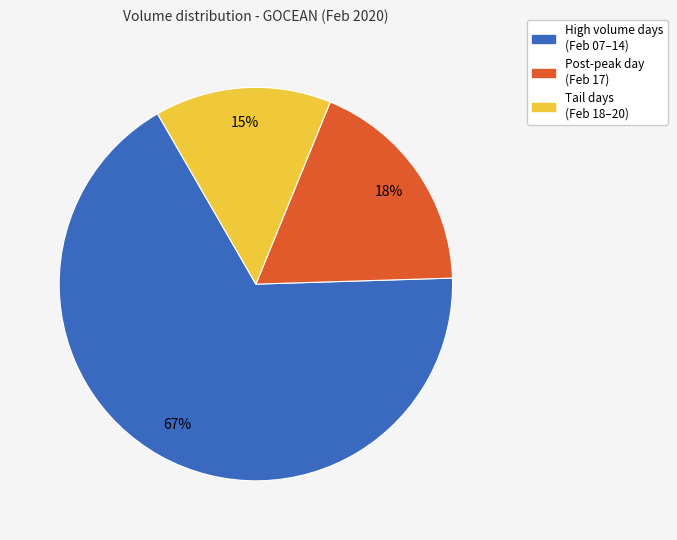

Is there a majority slice in this chart?

Yes